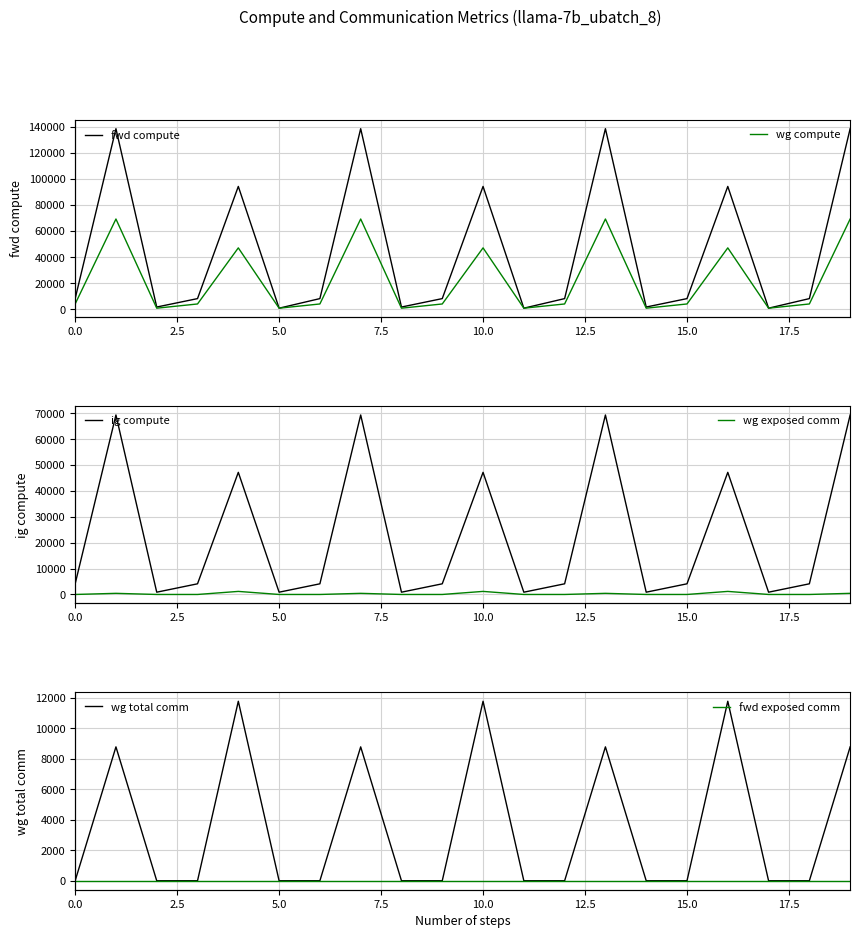

At 11, list the series in order from smallest to largest.

wg exposed comm, wg total comm, fwd exposed comm, fwd compute, wg compute, ig compute